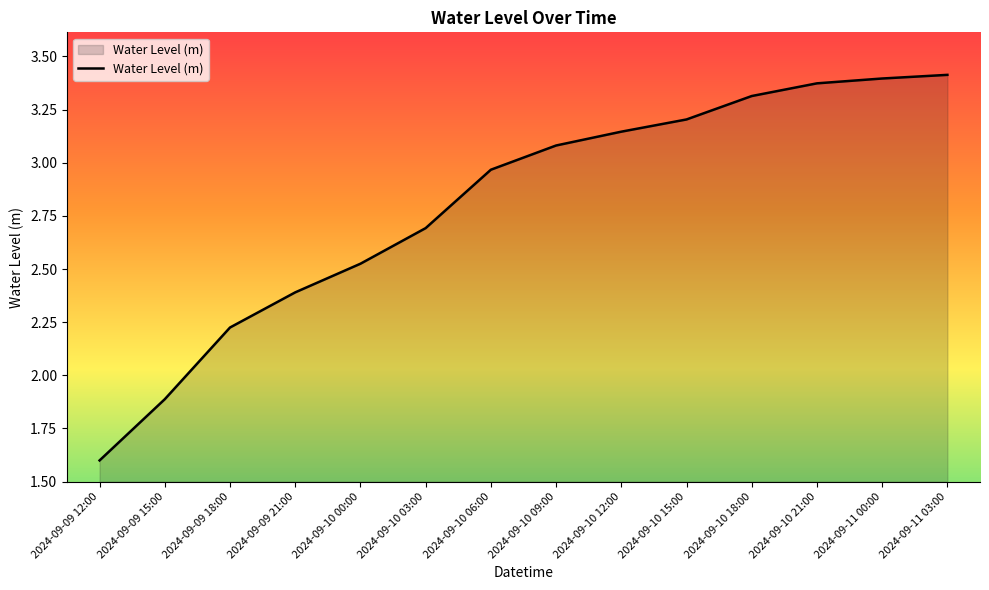

What is the ratio of the value at 2024-09-10 09:00 to the value at 2024-09-11 00:00?

0.9